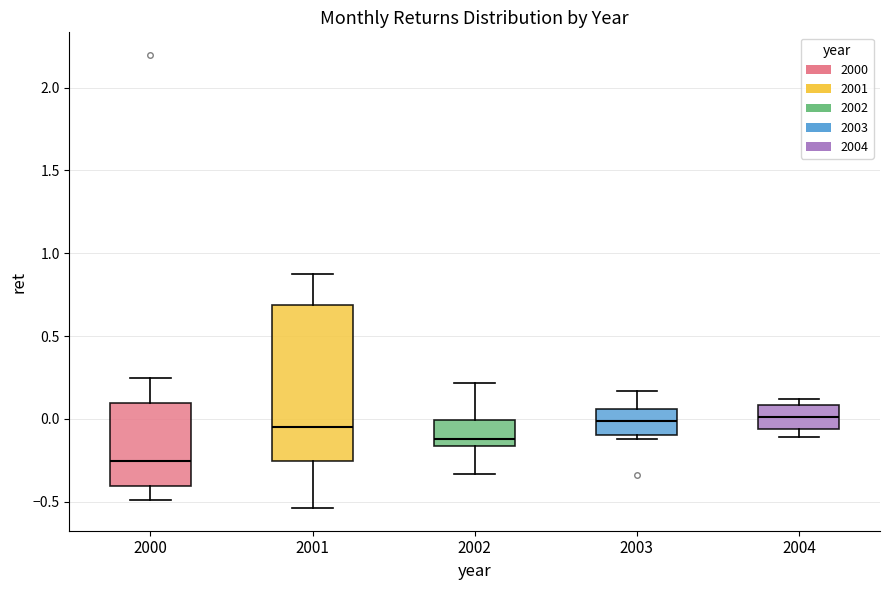

Reading left to right, read every box against the y-axis: the position of its median line, the range the box covers, and the ends of its whiskers. The values are not printed on the chart, so give them approximately, as read against the axis.

2000: median -0.25, box -0.40 to 0.10, whiskers -0.50 to 0.25
2001: median -0.05, box -0.25 to 0.70, whiskers -0.55 to 0.85
2002: median -0.10, box -0.15 to 0.00, whiskers -0.35 to 0.20
2003: median 0.00, box -0.10 to 0.05, whiskers -0.10 (just below the box's lower edge) to 0.15
2004: median 0.00, box -0.05 to 0.10, whiskers -0.10 to 0.10 (just above the box's upper edge)